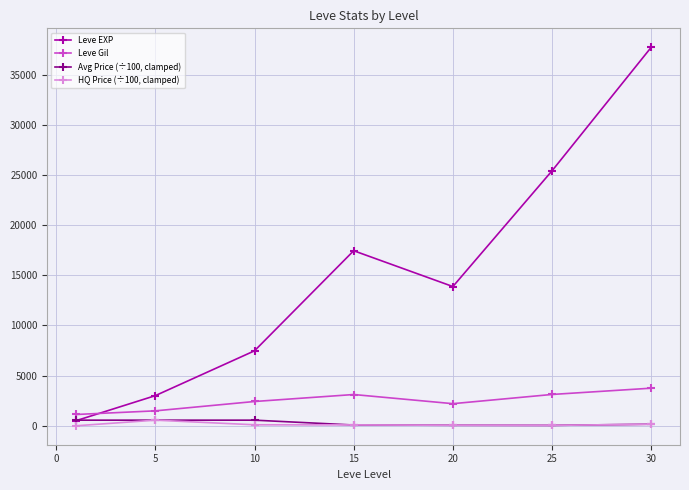

Which series has the largest range (max minus min)?

Leve EXP